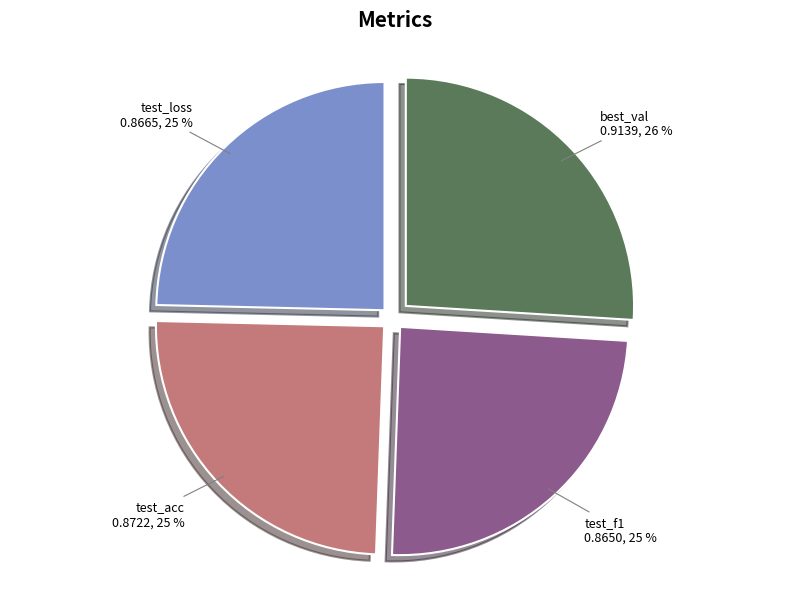

Is there a majority slice in this chart?

No